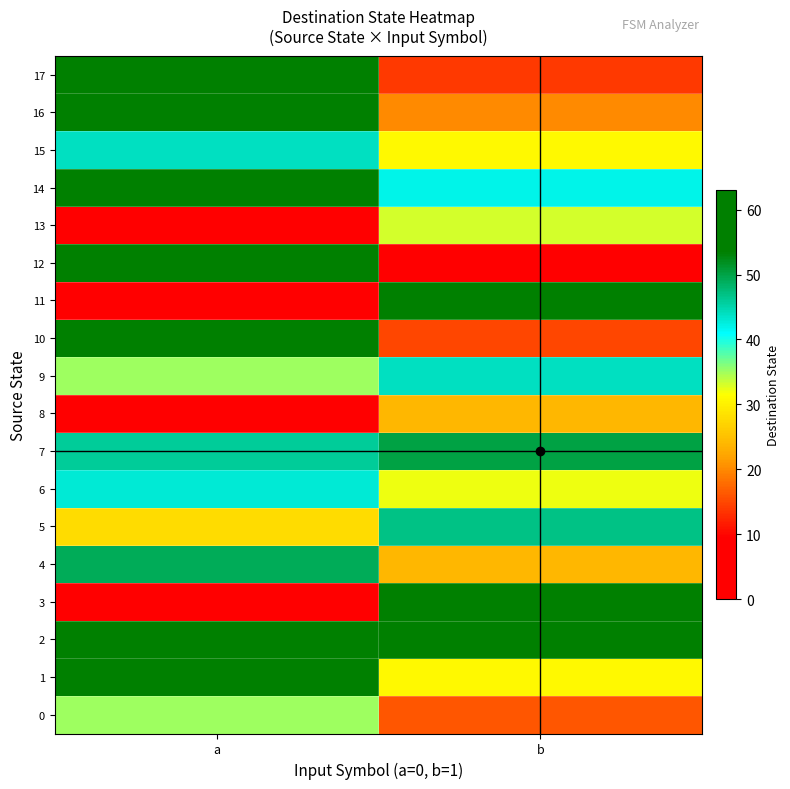

Reading left to right, transcribe all the data shown in this chart.

0: a=35	b=16
1: a=56	b=31
2: a=54	b=58
3: a=1	b=58
4: a=49	b=24
5: a=28	b=47
6: a=43	b=32
7: a=46	b=50
8: a=9	b=24
9: a=35	b=44
10: a=60	b=15
11: a=7	b=62
12: a=61	b=6
13: a=3	b=33
14: a=60	b=42
15: a=44	b=31
16: a=56	b=20
17: a=60	b=14